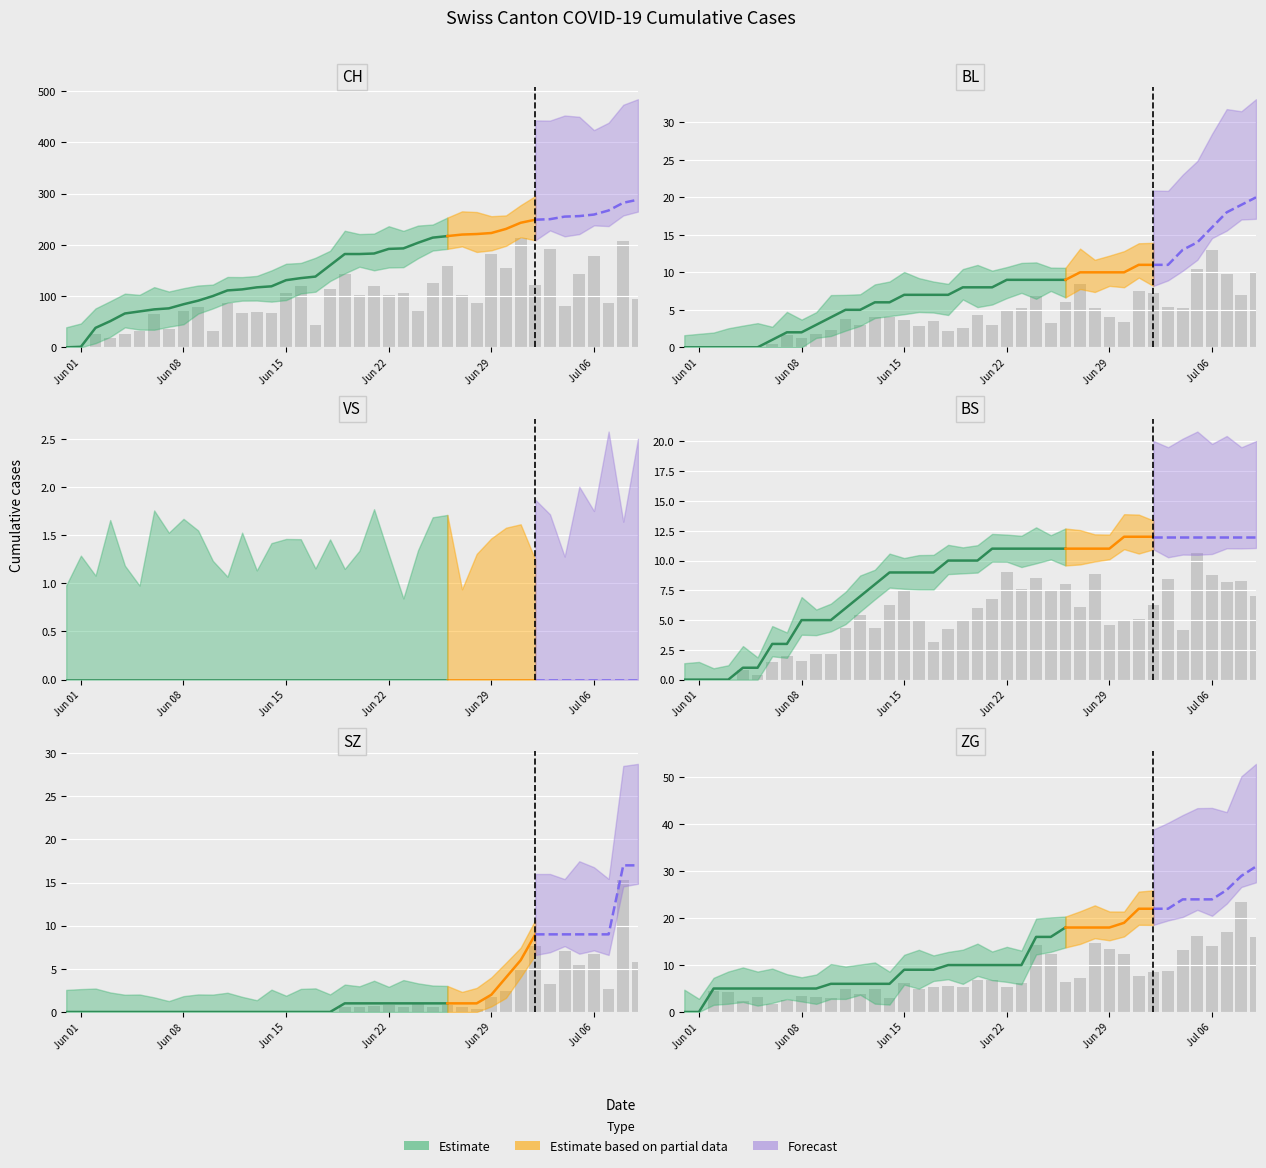

What is the sum of all BL values?

304